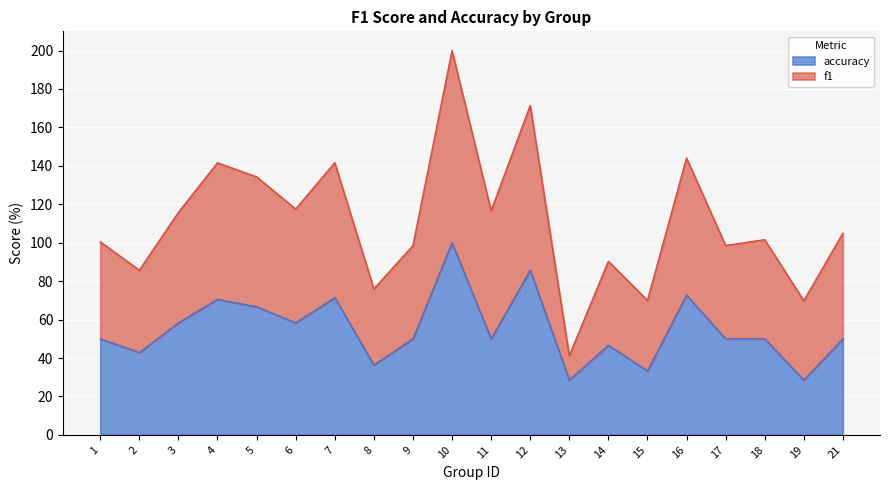

What is the spread (max minus min) of values at 4?

71.0